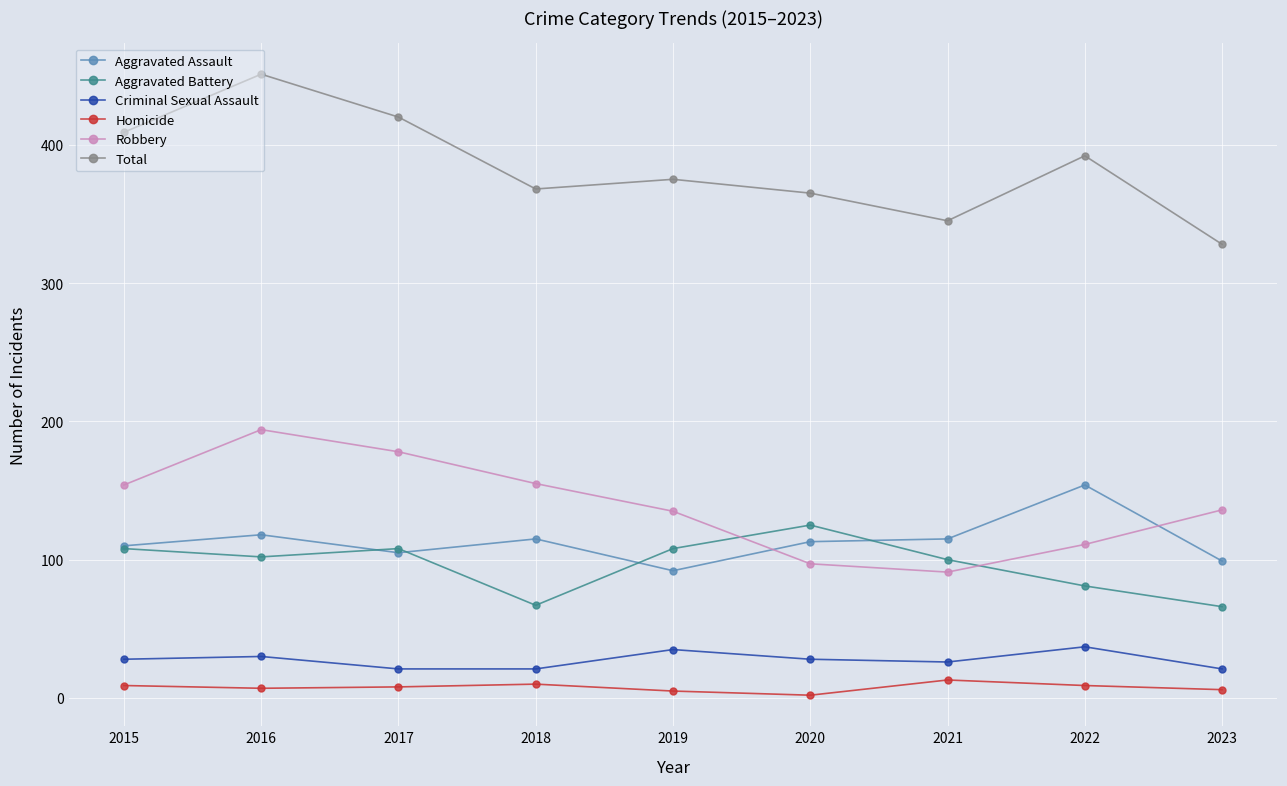

Which series has the largest range (max minus min)?

Total